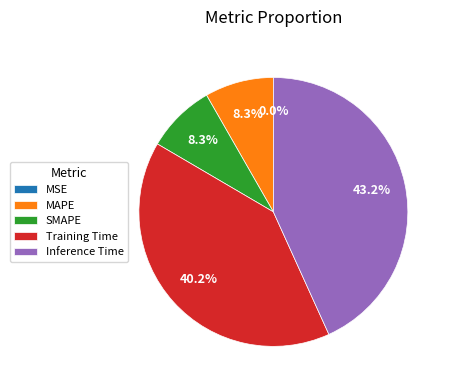

What is the largest slice in the pie chart?

Inference Time